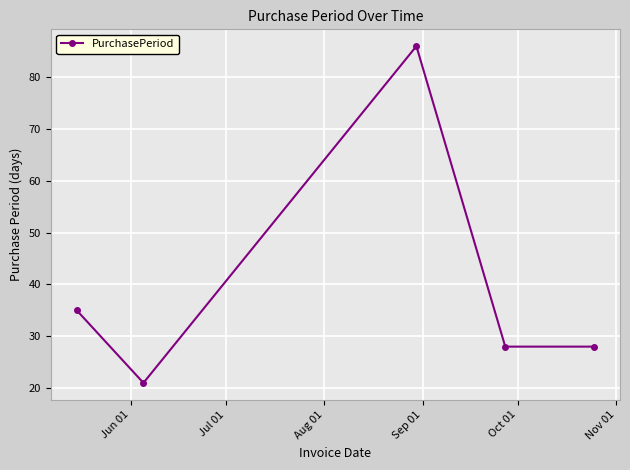

What is the minimum value shown in the chart?

21